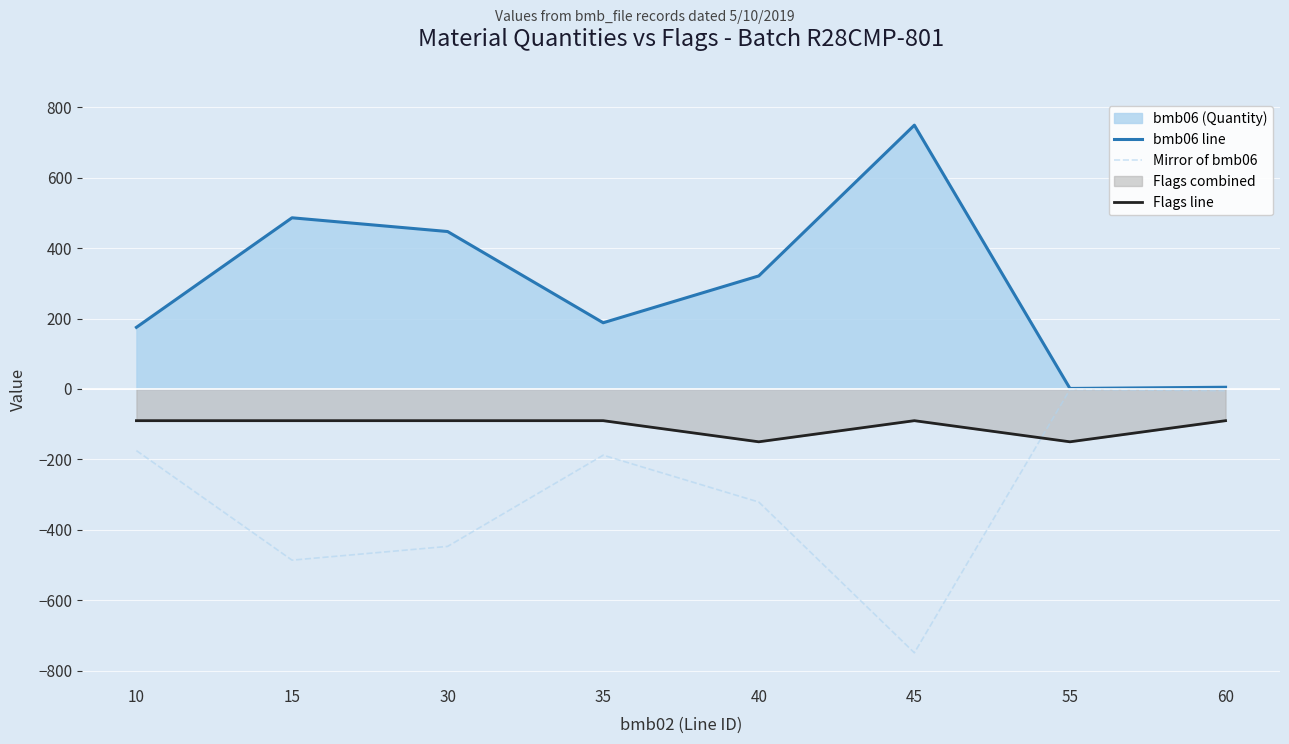

What is the value of the Mirror of bmb06 point at the 5th from the left?

-321.0